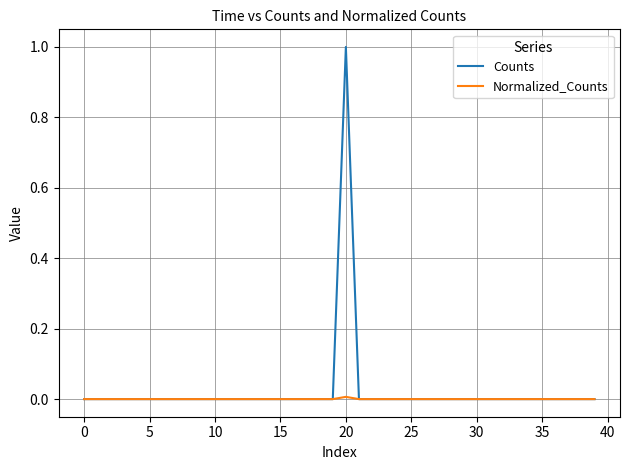

How many categories are shown in the chart?

40